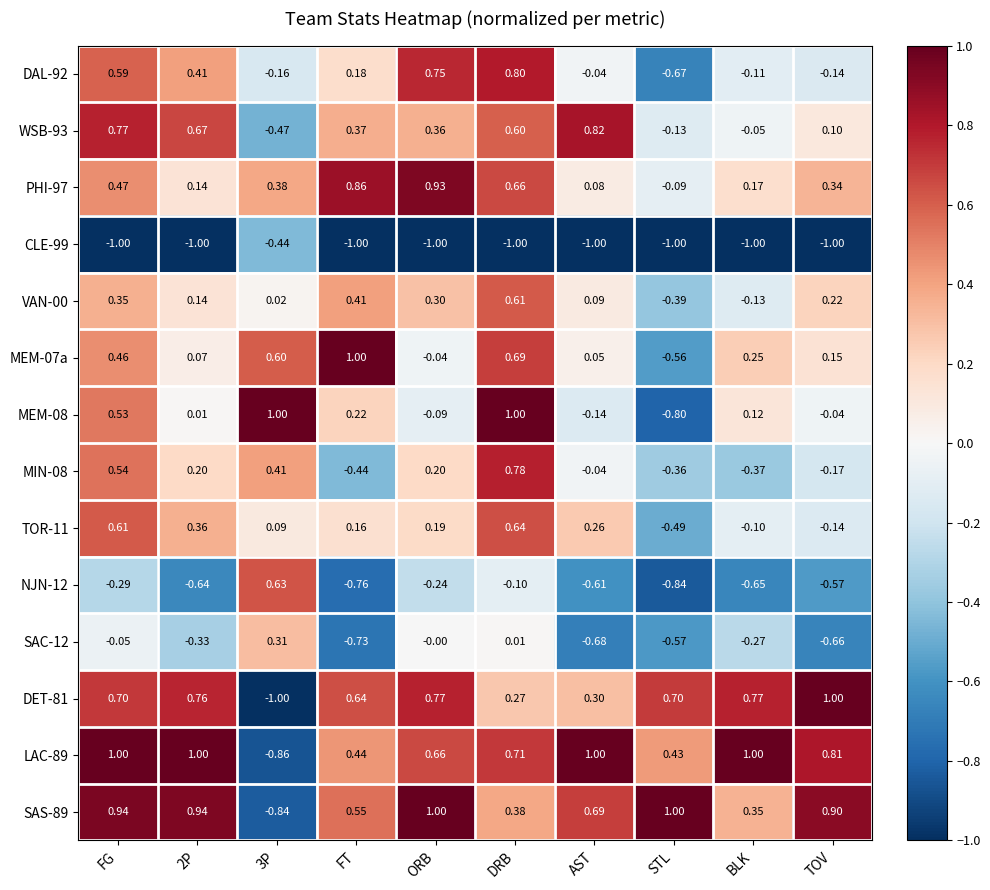

At which category is the sum across all series the highest?

DRB